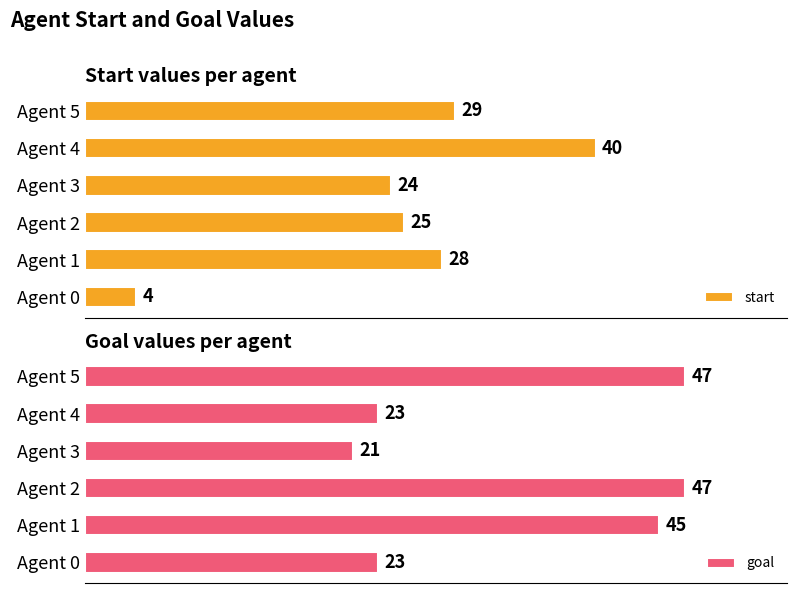

At which label is start closest to 22?

Agent 3